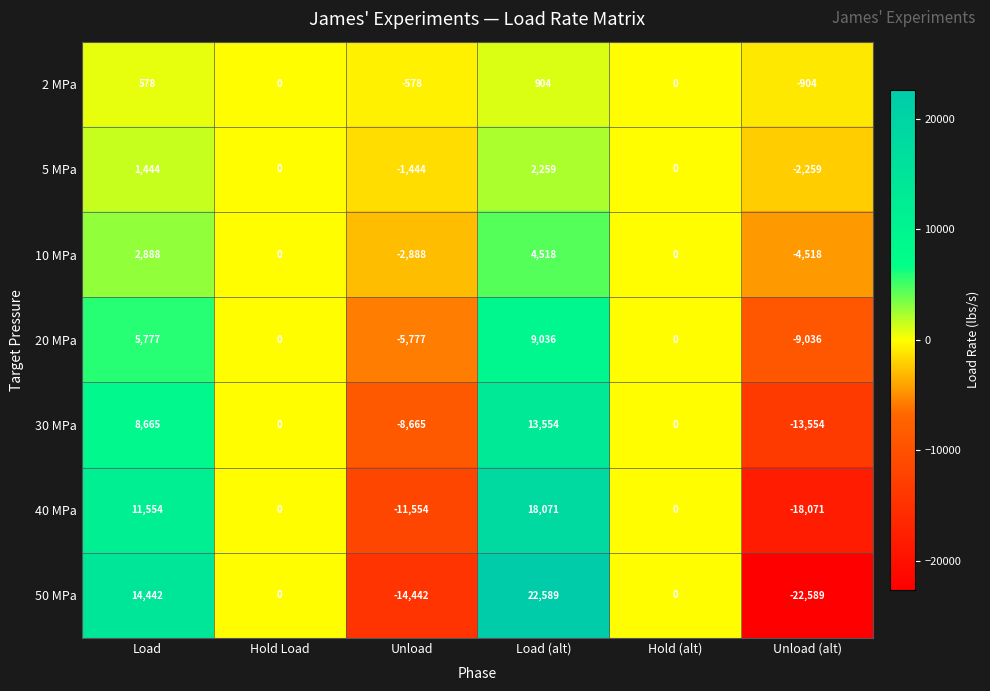

How many categories are shown in the chart?

6